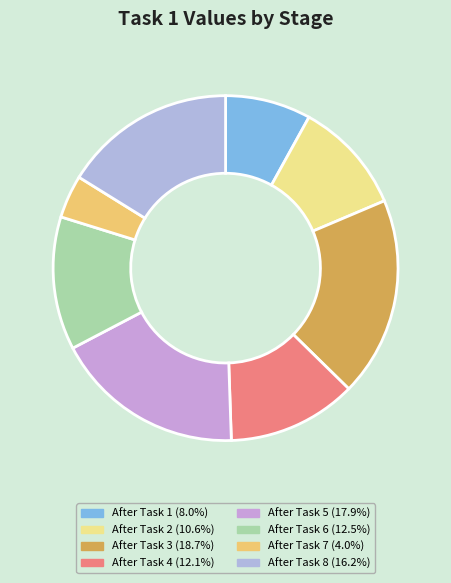

How many segments does this pie chart have?

8